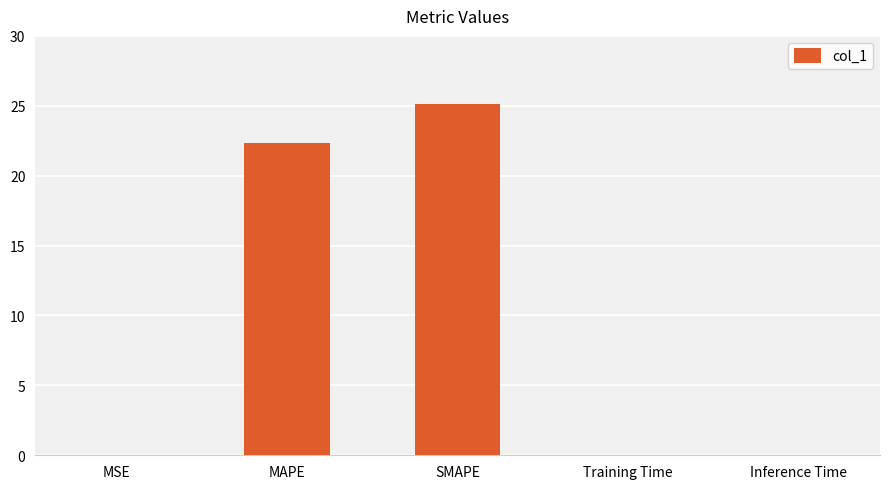

The value at Inference Time is 0.0. True or false?

True